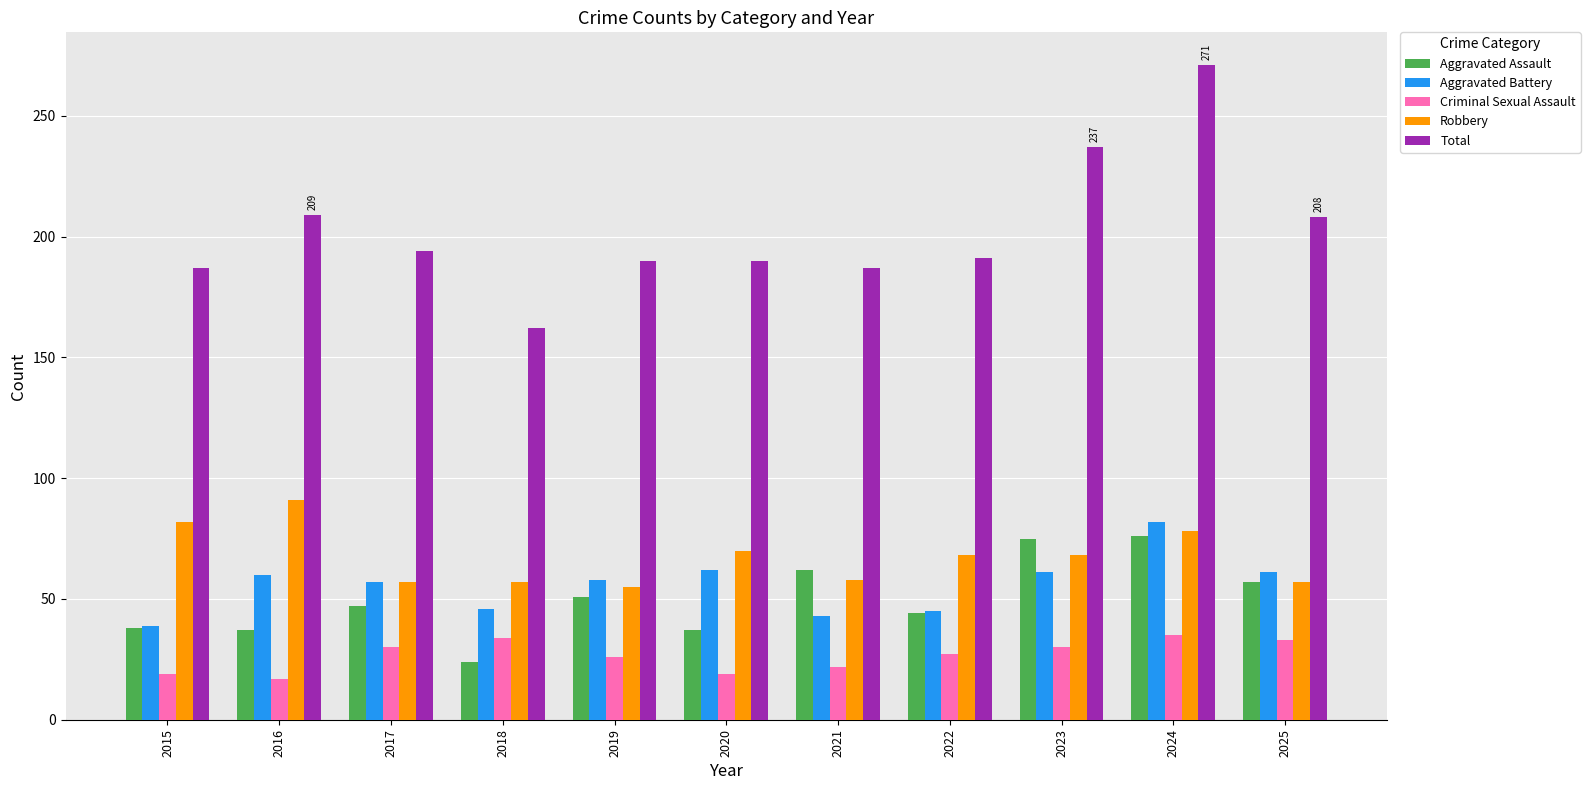

What value does the Total series have at 2016, to the nearest 5?

210